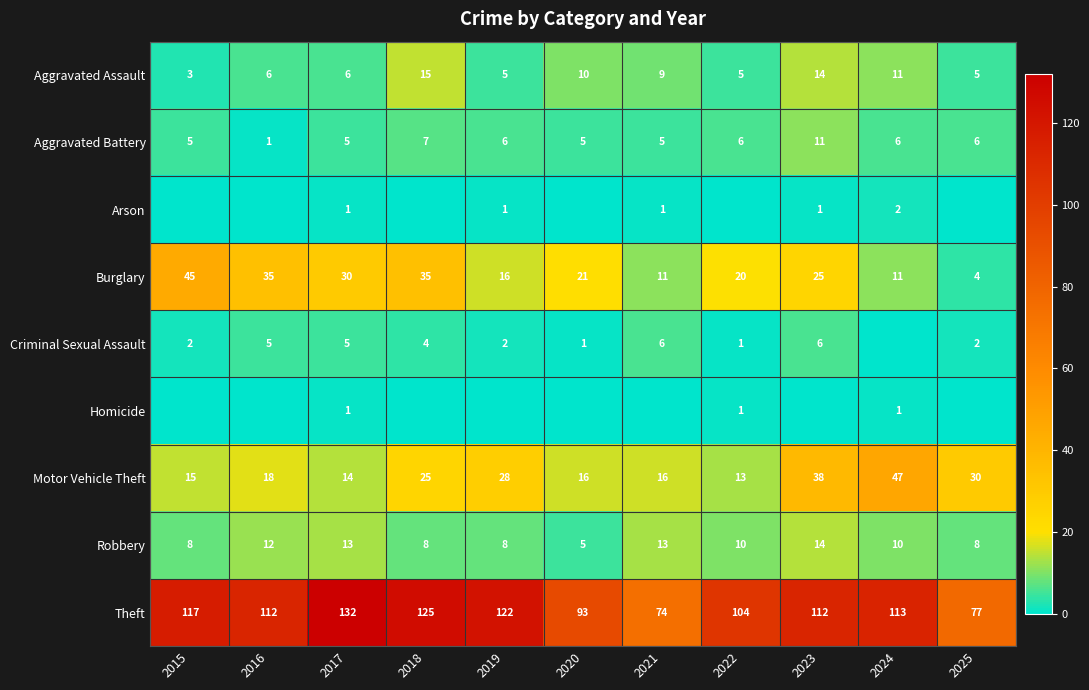

What is the average value of the Aggravated Battery series?

6